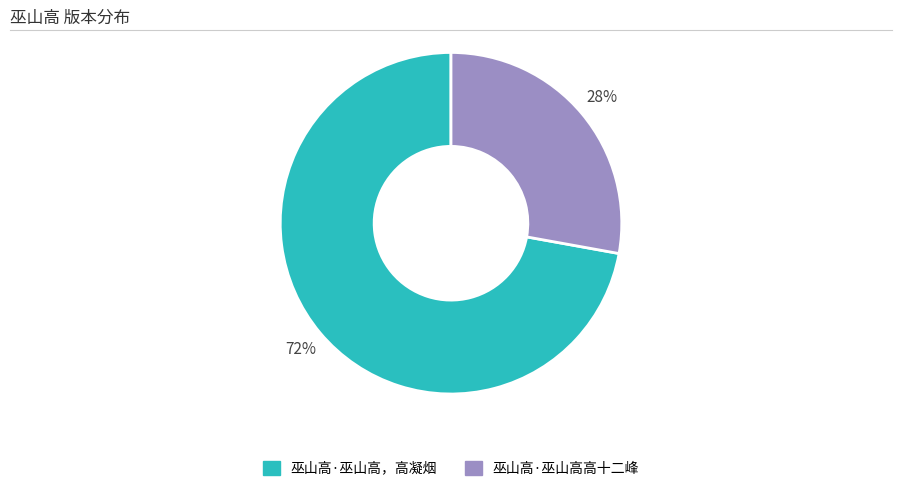

To the nearest percent, what portion does 巫山高·巫山高，高凝烟 represent?

72%